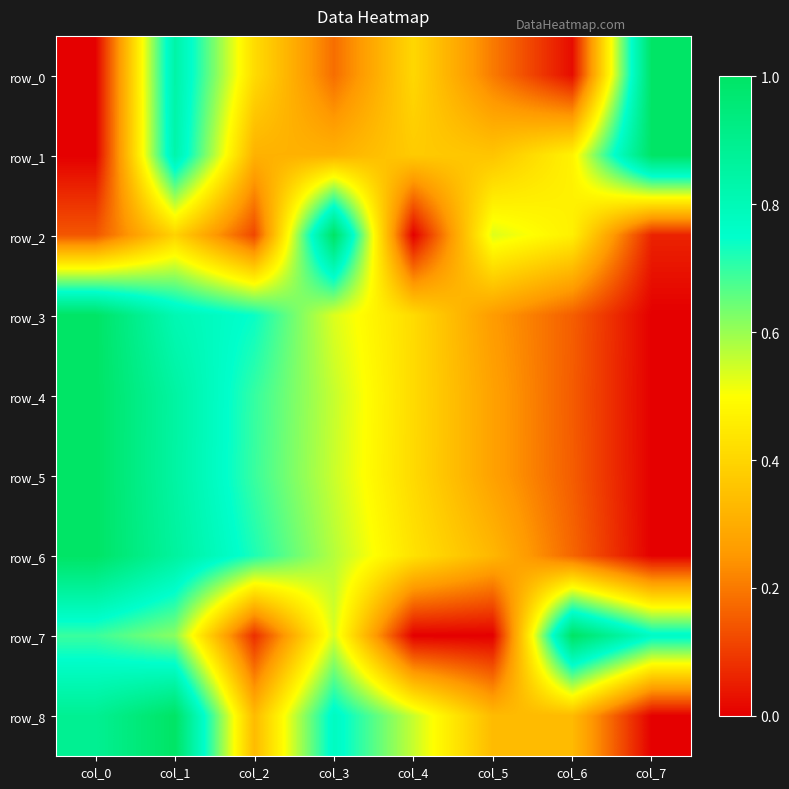

Reading left to right, list all the values displayed in this chart.

row_0: 0.0	0.8	0.4	0.2	0.4	0.2	0.0	1.0
row_1: 0.0	0.8	0.3	0.3	0.4	0.4	0.5	1.0
row_2: 0.1	0.4	0.1	1.0	0.0	0.5	0.5	0.1
row_3: 1.0	0.8	0.7	0.5	0.4	0.3	0.2	0.0
row_4: 1.0	0.9	0.7	0.6	0.4	0.3	0.2	0.0
row_5: 1.0	0.8	0.7	0.6	0.4	0.3	0.2	0.0
row_6: 1.0	0.9	0.7	0.6	0.4	0.3	0.2	0.0
row_7: 0.7	0.6	0.1	0.5	0.0	0.0	1.0	0.8
row_8: 0.9	1.0	0.3	0.8	0.6	0.3	0.3	0.0